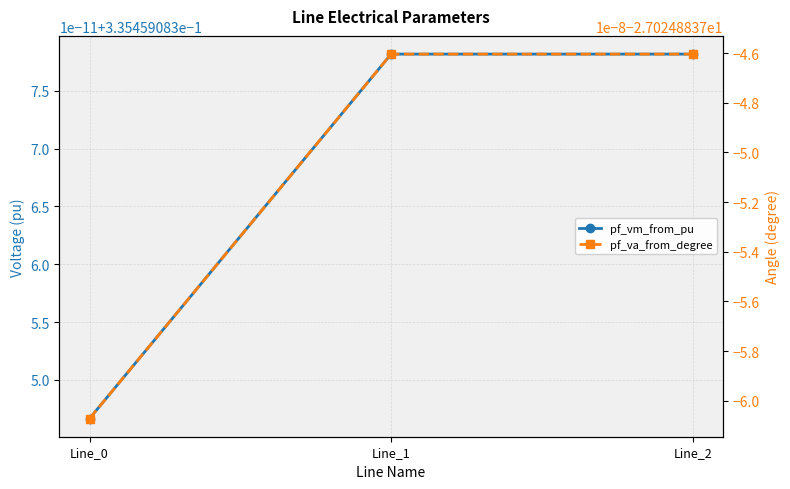

Does the chart display data point markers on the line(s)?

Yes